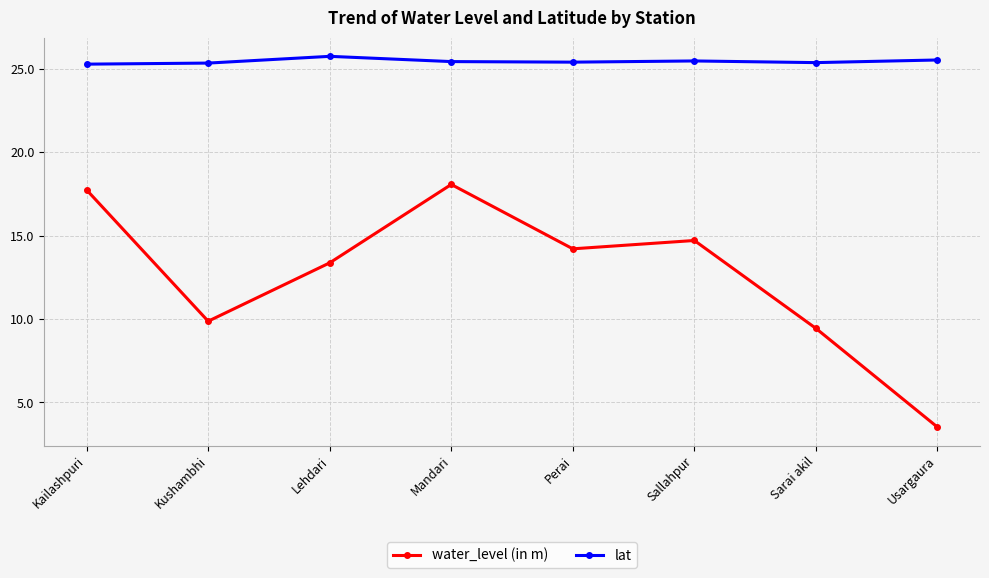

What is the approximate value of water_level (in m) at Usargaura?

3.5